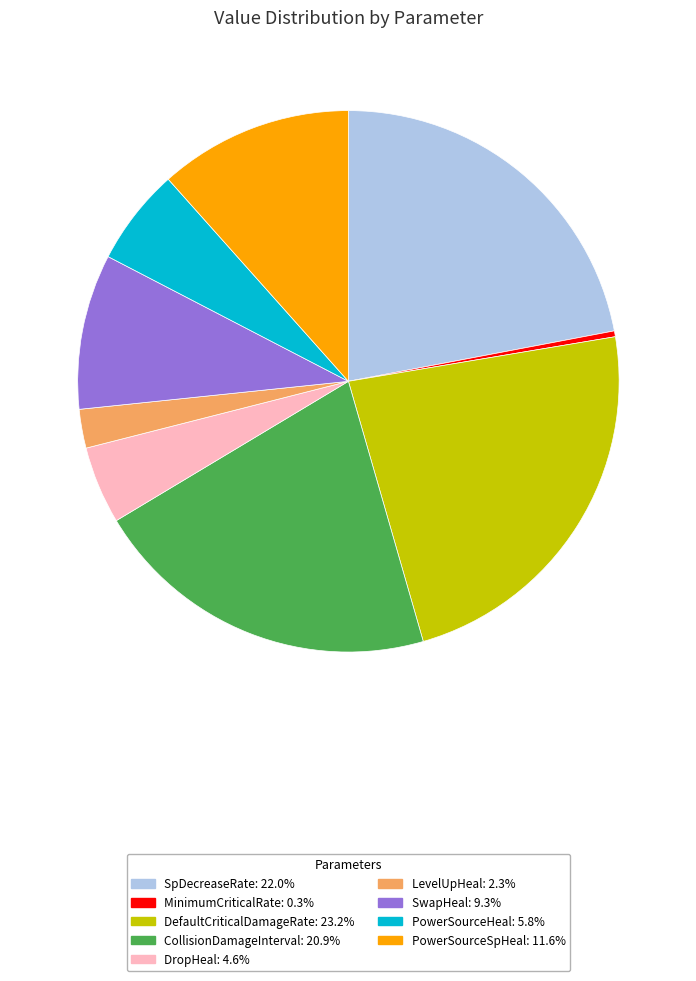

True or false: PowerSourceHeal accounts for 6% of the total.

True